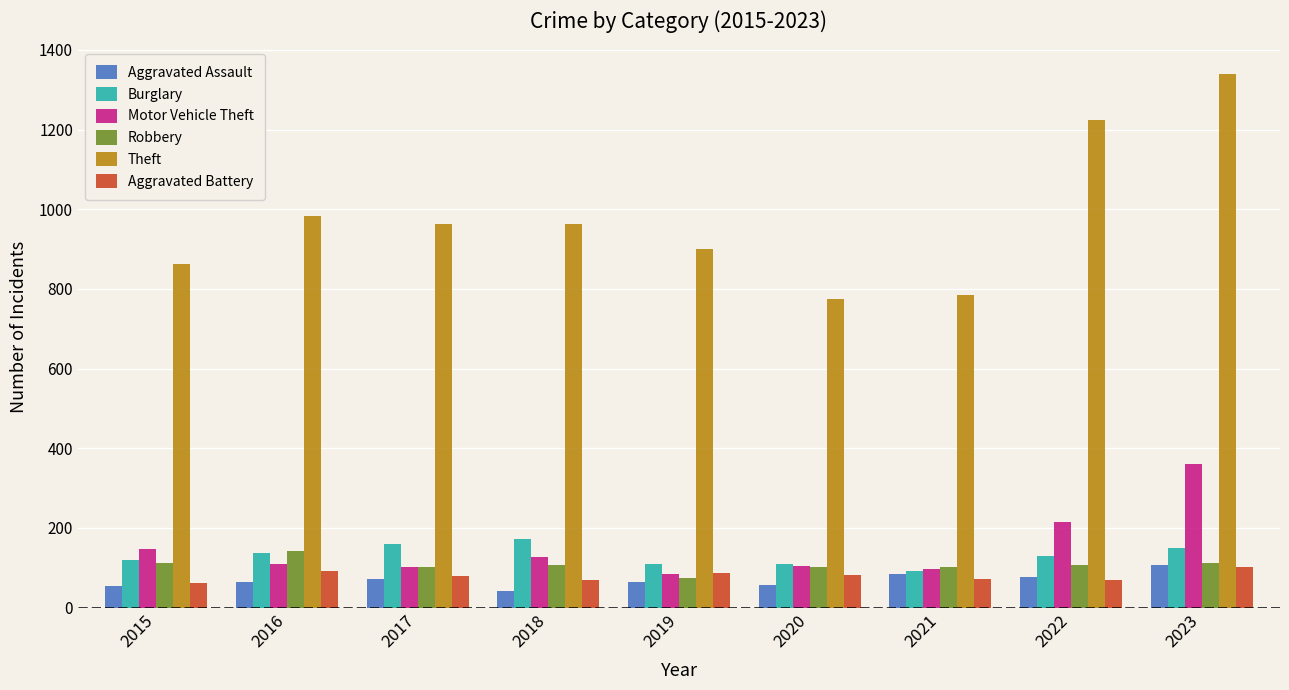

What value does the Burglary series have at 2023?

151